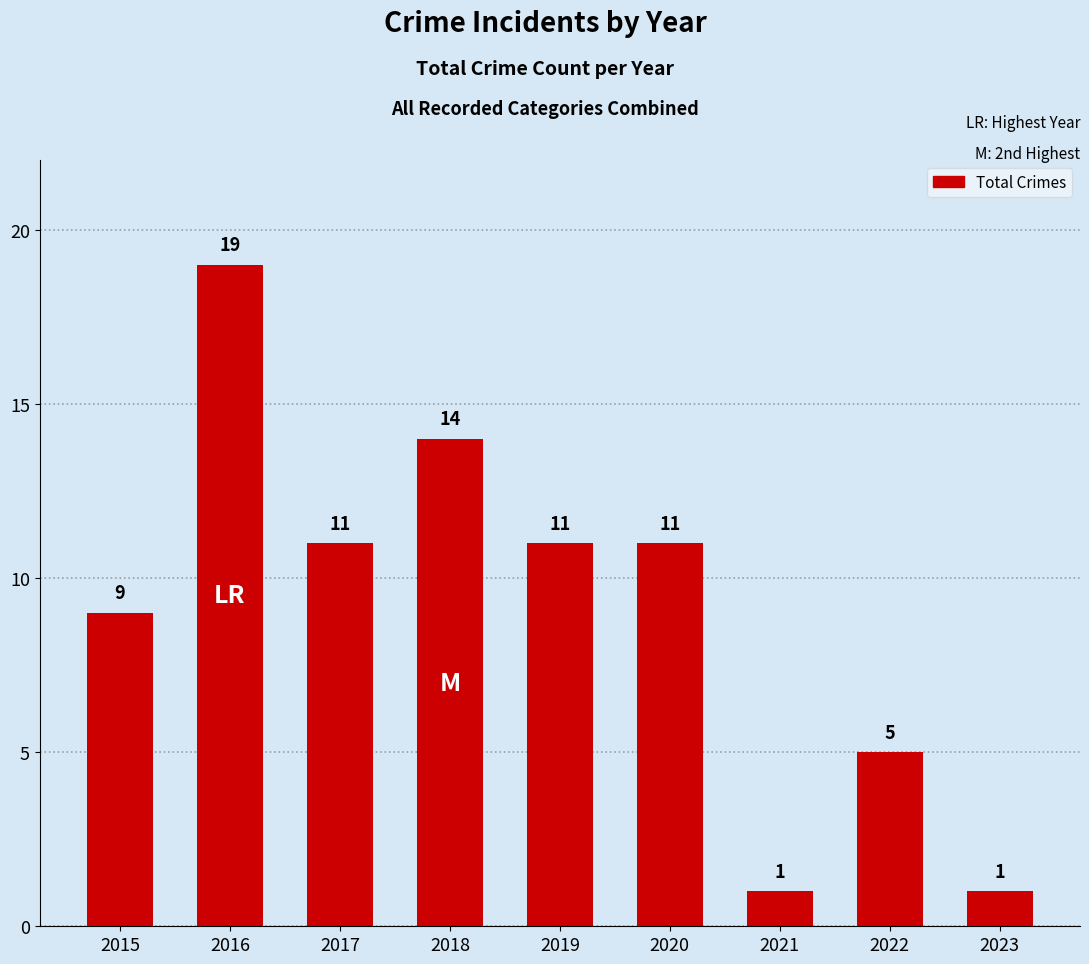

What is the minimum value shown in the chart?

1